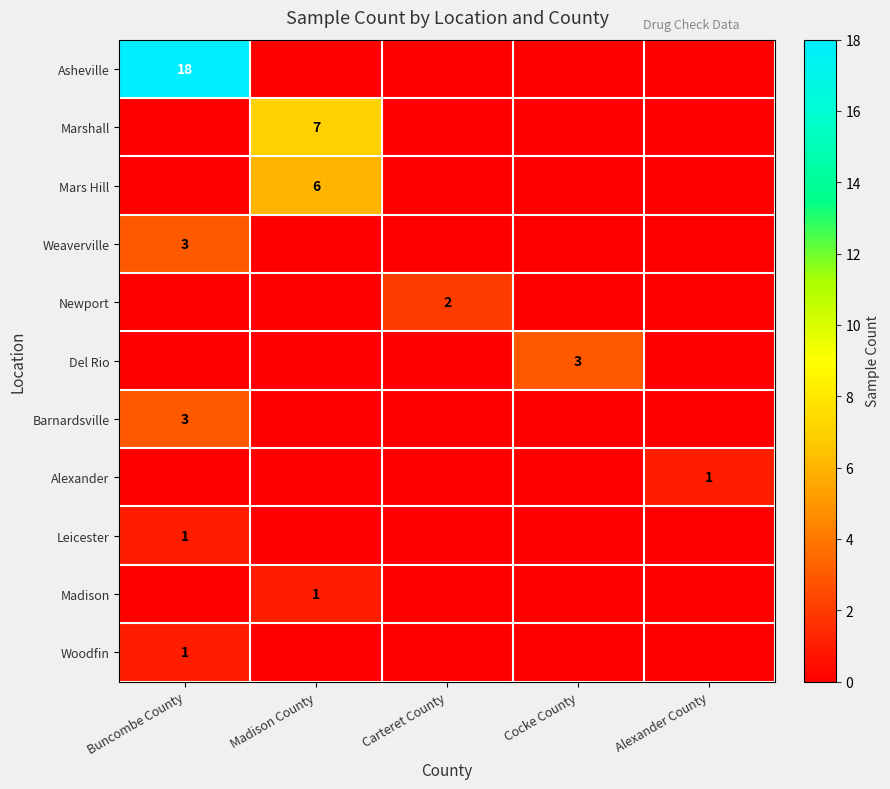

At which category is the sum across all series the highest?

Buncombe County